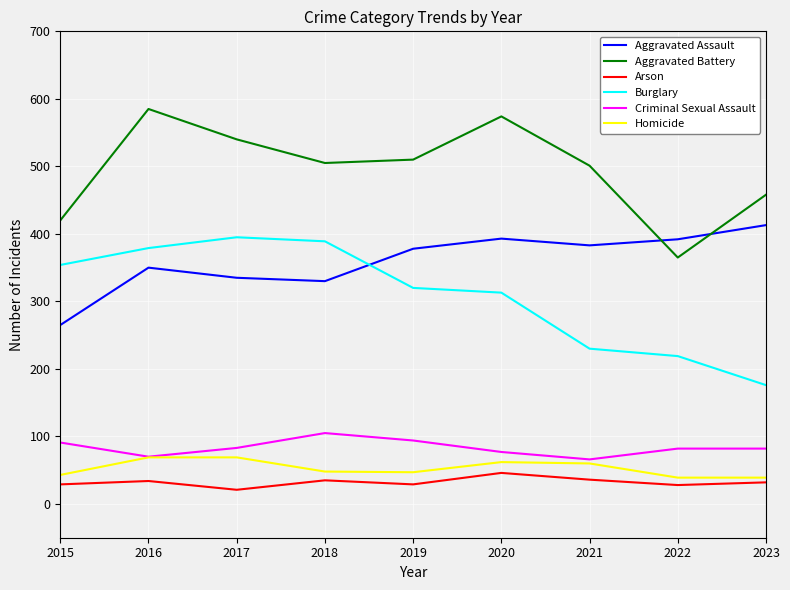

The value of Arson at 2020 is 46. True or false?

True